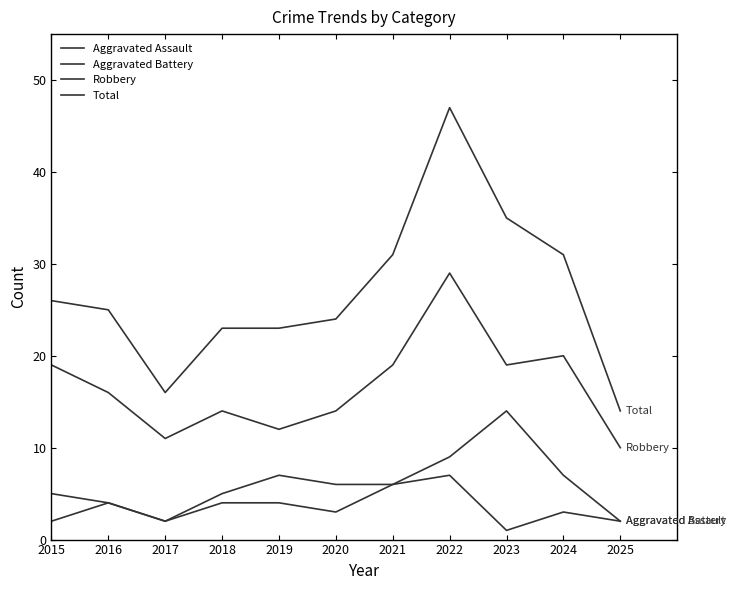

Does the chart display data point markers on the line(s)?

No